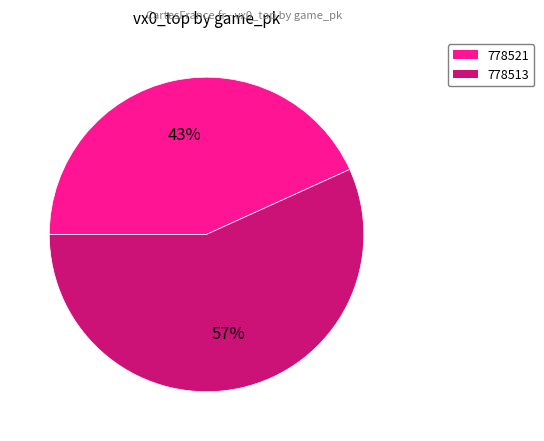

Which slice is the smallest?

778521